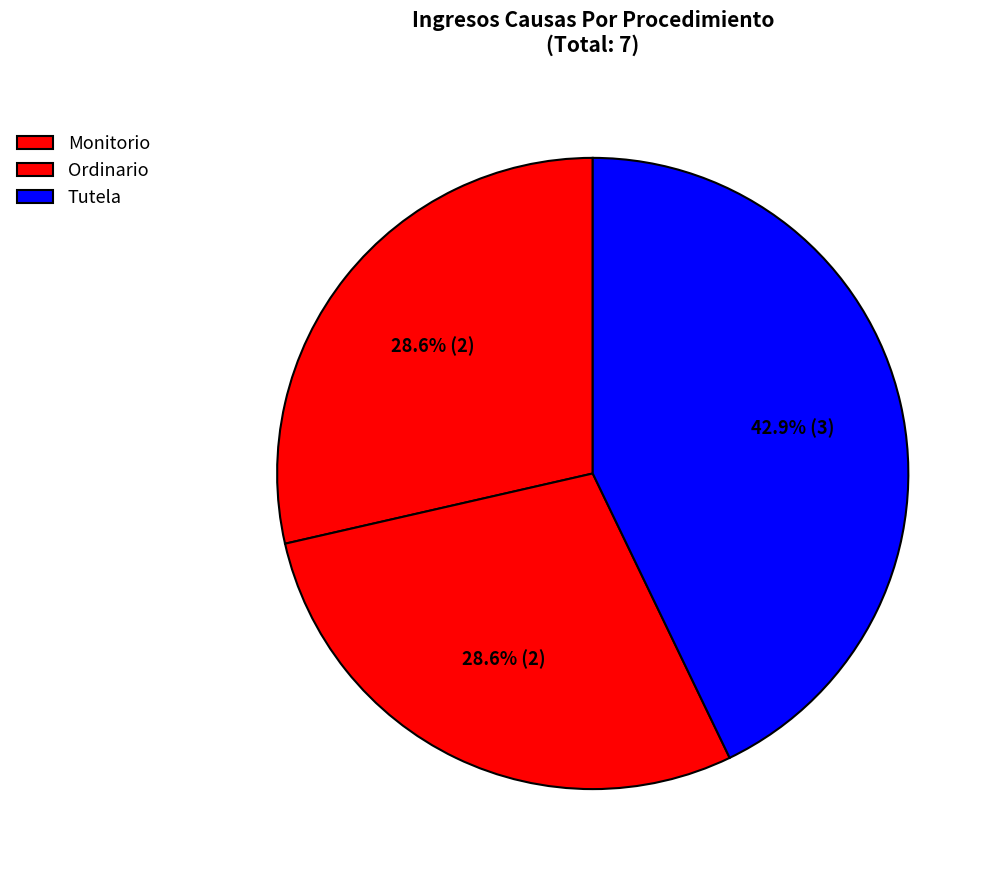

True or false: Ordinario accounts for 29% of the total.

True